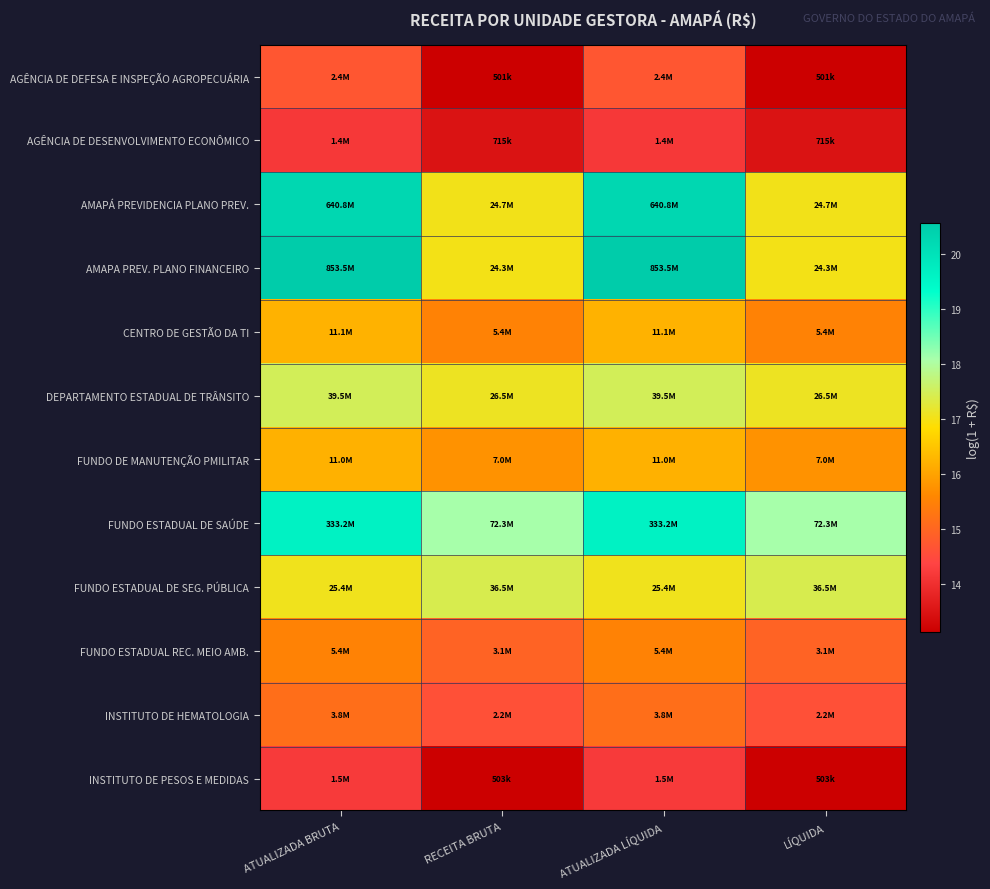

Reading left to right, what are all the values shown in this chart?

AGÊNCIA DE DEFESA E INSPEÇÃO AGROPECUÁRIA: ATUALIZADA BRUTA=14.7	RECEITA BRUTA=13.1	ATUALIZADA LÍQUIDA=14.7	LÍQUIDA=13.1
AGÊNCIA DE DESENVOLVIMENTO ECONÔMICO: ATUALIZADA BRUTA=14.2	RECEITA BRUTA=13.5	ATUALIZADA LÍQUIDA=14.2	LÍQUIDA=13.5
AMAPÁ PREVIDENCIA PLANO PREV.: ATUALIZADA BRUTA=20.3	RECEITA BRUTA=17.0	ATUALIZADA LÍQUIDA=20.3	LÍQUIDA=17.0
AMAPA PREV. PLANO FINANCEIRO: ATUALIZADA BRUTA=20.6	RECEITA BRUTA=17.0	ATUALIZADA LÍQUIDA=20.6	LÍQUIDA=17.0
CENTRO DE GESTÃO DA TI: ATUALIZADA BRUTA=16.2	RECEITA BRUTA=15.5	ATUALIZADA LÍQUIDA=16.2	LÍQUIDA=15.5
DEPARTAMENTO ESTADUAL DE TRÂNSITO: ATUALIZADA BRUTA=17.5	RECEITA BRUTA=17.1	ATUALIZADA LÍQUIDA=17.5	LÍQUIDA=17.1
FUNDO DE MANUTENÇÃO PMILITAR: ATUALIZADA BRUTA=16.2	RECEITA BRUTA=15.8	ATUALIZADA LÍQUIDA=16.2	LÍQUIDA=15.8
FUNDO ESTADUAL DE SAÚDE: ATUALIZADA BRUTA=19.6	RECEITA BRUTA=18.1	ATUALIZADA LÍQUIDA=19.6	LÍQUIDA=18.1
FUNDO ESTADUAL DE SEG. PÚBLICA: ATUALIZADA BRUTA=17.1	RECEITA BRUTA=17.4	ATUALIZADA LÍQUIDA=17.1	LÍQUIDA=17.4
FUNDO ESTADUAL REC. MEIO AMB.: ATUALIZADA BRUTA=15.5	RECEITA BRUTA=14.9	ATUALIZADA LÍQUIDA=15.5	LÍQUIDA=14.9
INSTITUTO DE HEMATOLOGIA: ATUALIZADA BRUTA=15.1	RECEITA BRUTA=14.6	ATUALIZADA LÍQUIDA=15.1	LÍQUIDA=14.6
INSTITUTO DE PESOS E MEDIDAS: ATUALIZADA BRUTA=14.2	RECEITA BRUTA=13.1	ATUALIZADA LÍQUIDA=14.2	LÍQUIDA=13.1